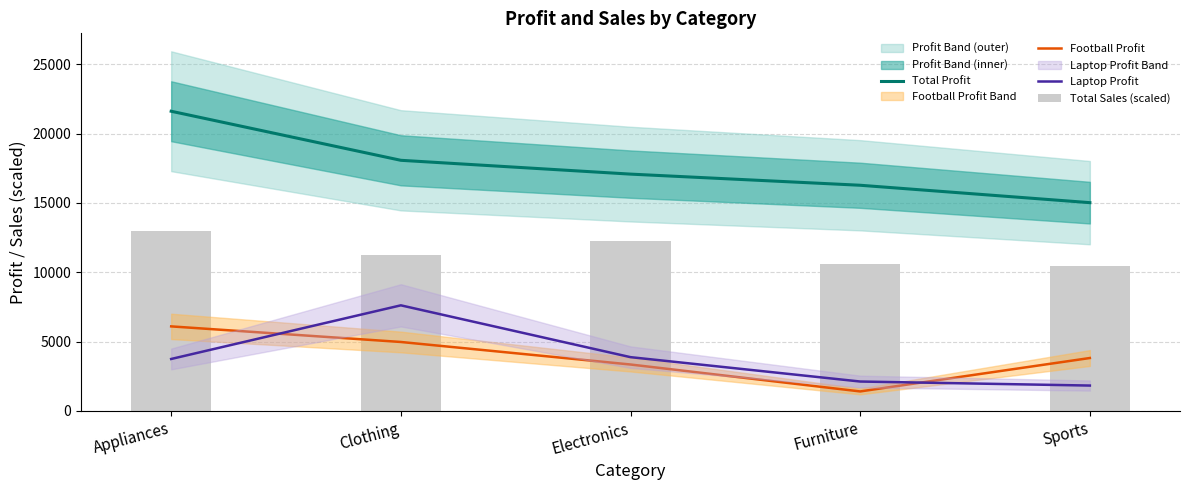

What are all the series names shown in the legend?

Total Profit, Football Profit, Laptop Profit, Total Sales (scaled)